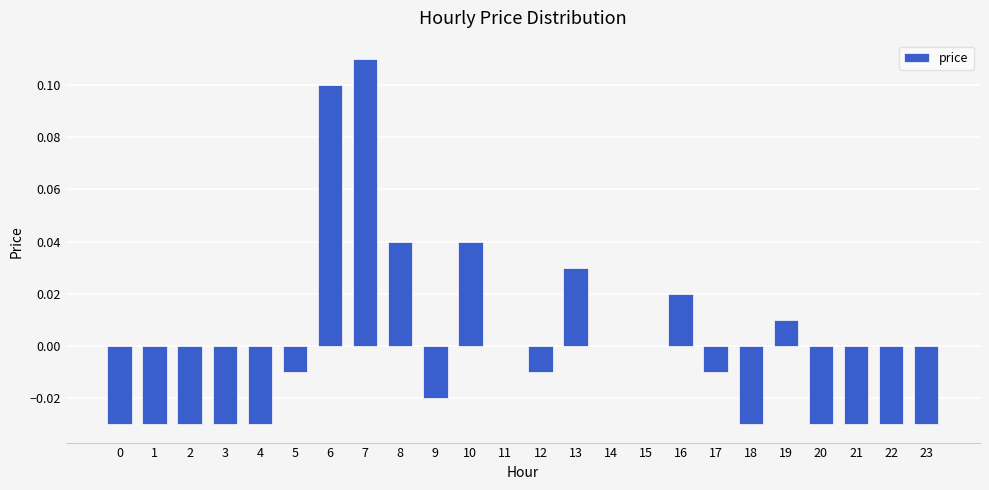

Which has a higher value, 21 or 13?

13